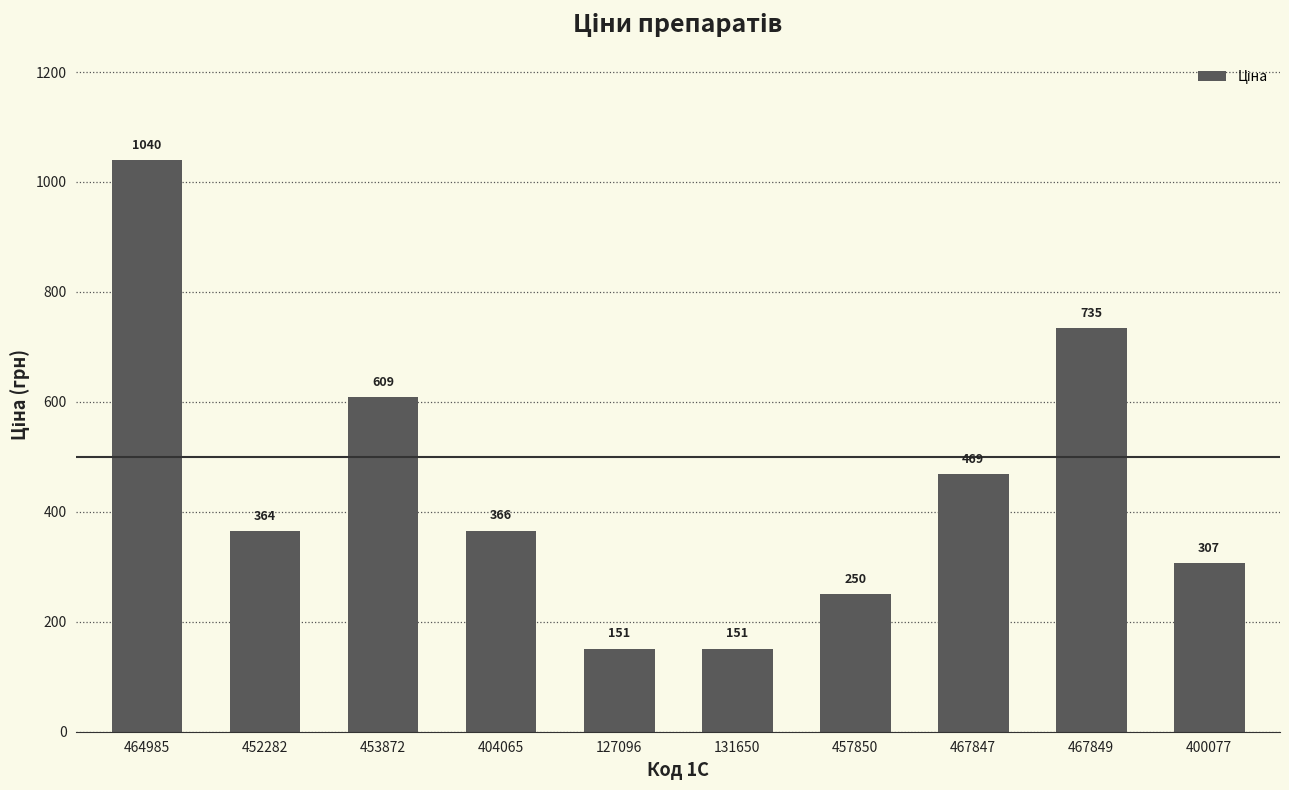

What is the minimum value shown in the chart?

151.0